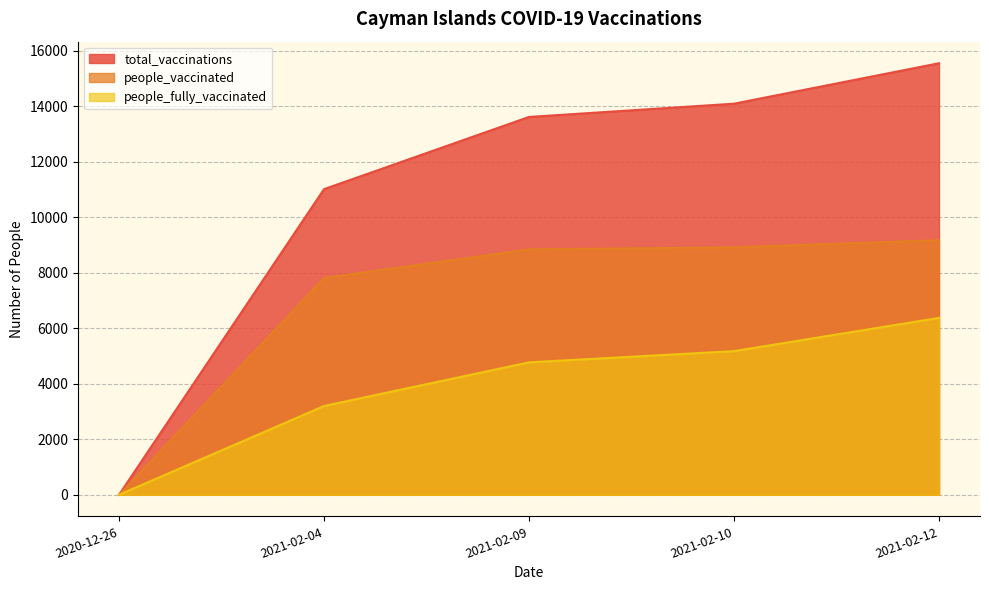

Reading right to left, list all the values displayed in this chart.

total_vaccinations: 15543	14086	13609	11008	0
people_vaccinated: 9172	8912	8839	7811	0
people_fully_vaccinated: 6371	5174	4770	3197	0